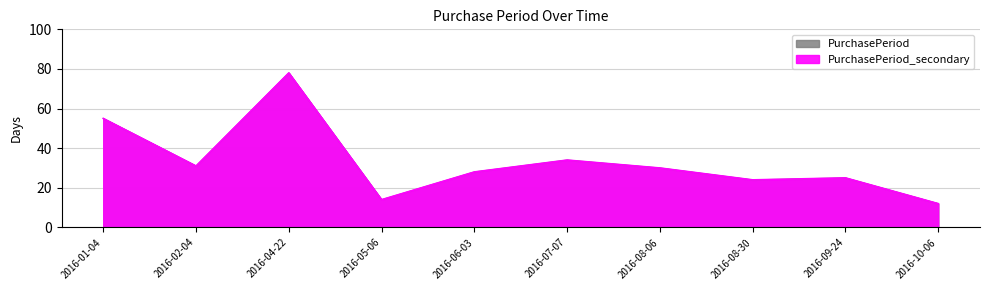

What is the difference between the maximum and second lowest values in the PurchasePeriod_secondary series?

64